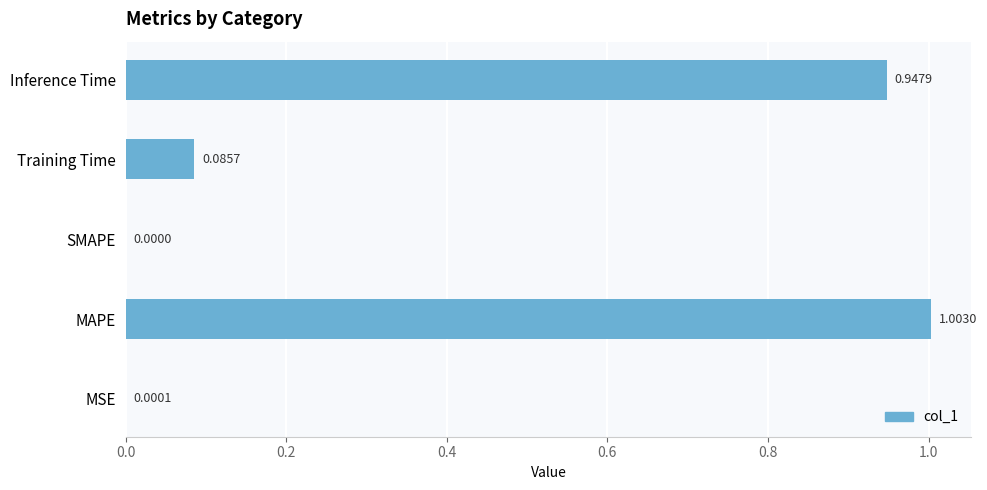

What is the sum of all values?

2.0